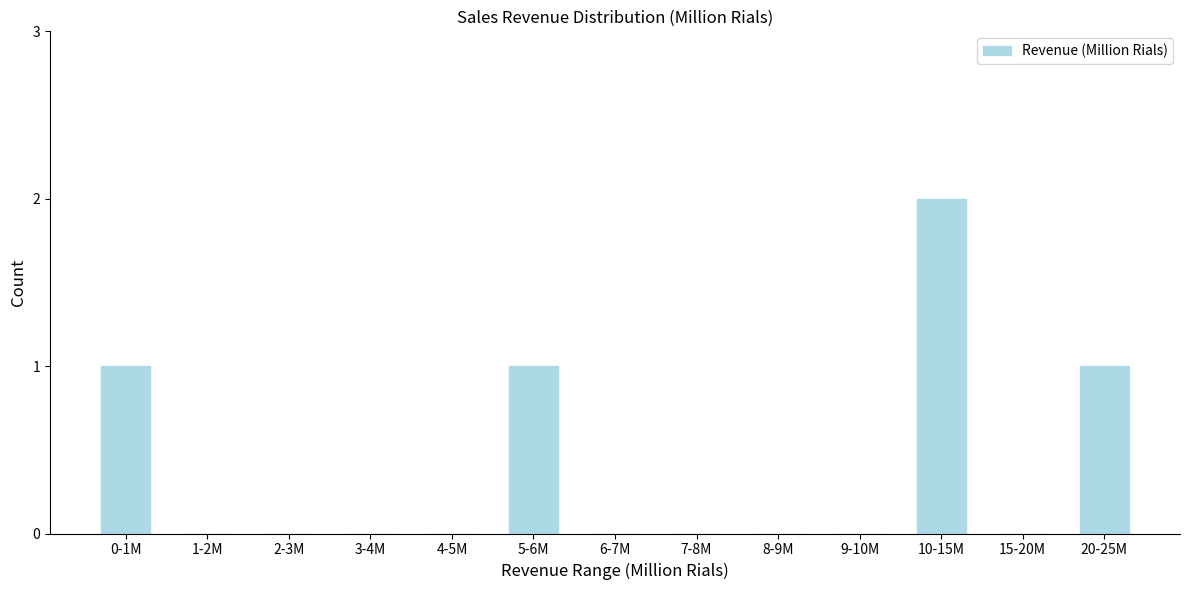

Reading right to left, extract all data points from this chart.

20-25M=1	15-20M=0	10-15M=2	9-10M=0	8-9M=0	7-8M=0	6-7M=0	5-6M=1	4-5M=0	3-4M=0	2-3M=0	1-2M=0	0-1M=1